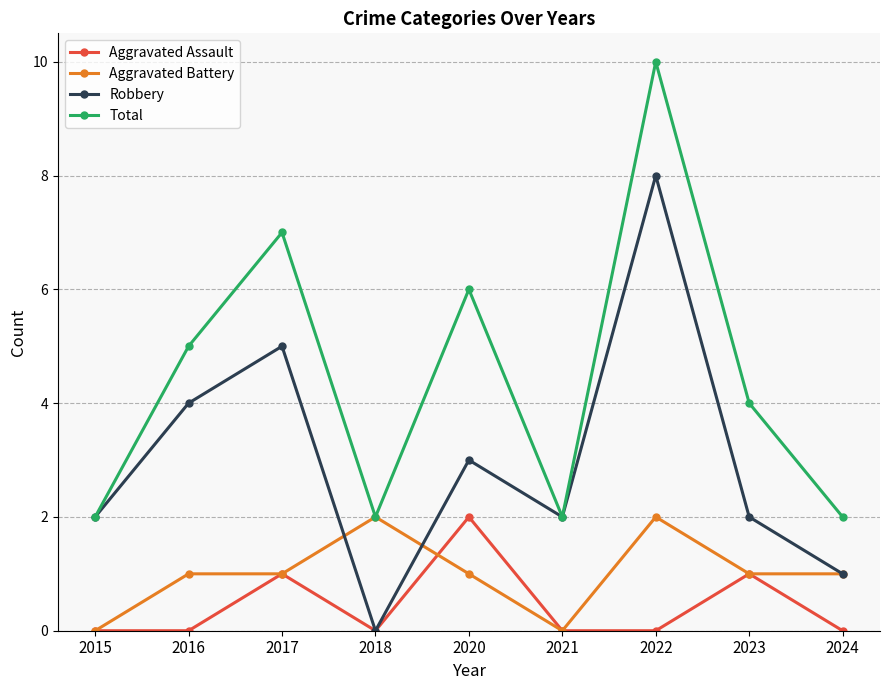

How many interior local valleys does the Robbery series have?

2